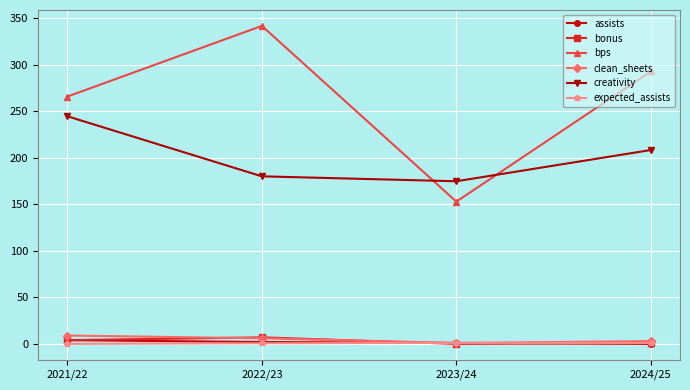

True or false: clean_sheets and bps cross at least once.

False